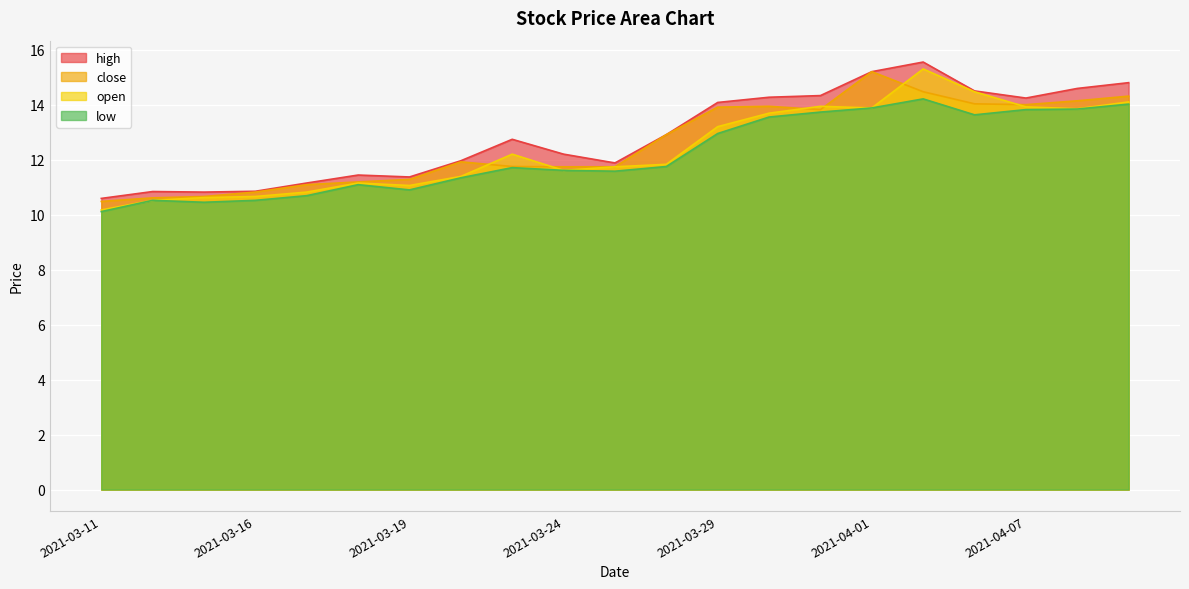

The value of close at 2021-03-29 is 13.9. True or false?

True